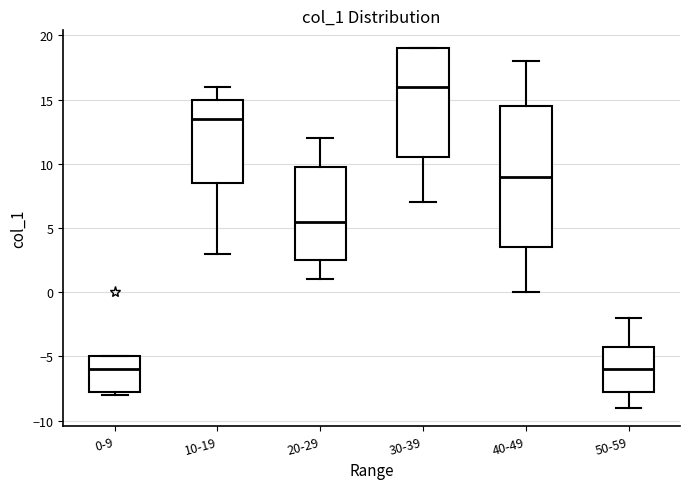

Reading left to right, read every box against the y-axis: the position of its median line, the range the box covers, and the ends of its whiskers. The values are not printed on the chart, so give them approximately, as read against the axis.

0-9: median -6.0, box -7.5 to -5.0, whiskers -8.0 to -5.0
10-19: median 13.5, box 8.5 to 15.0, whiskers 3.0 to 16.0
20-29: median 5.5, box 2.5 to 10.0, whiskers 1.0 to 12.0
30-39: median 16.0, box 10.5 to 19.0, whiskers 7.0 to 19.0
40-49: median 9.0, box 3.5 to 14.5, whiskers 0.0 to 18.0
50-59: median -6.0, box -7.5 to -4.0, whiskers -9.0 to -2.0